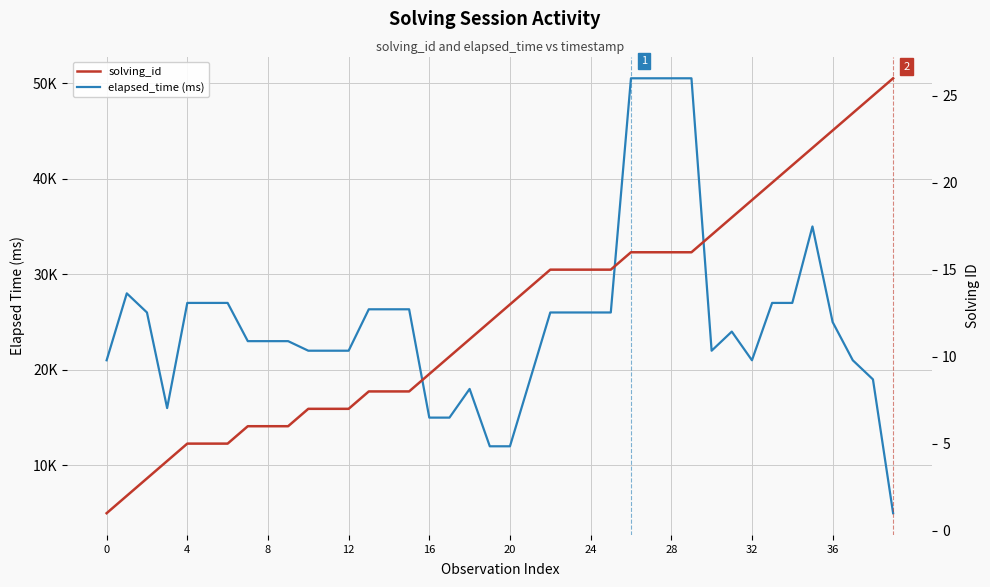

Does the chart display data point markers on the line(s)?

No